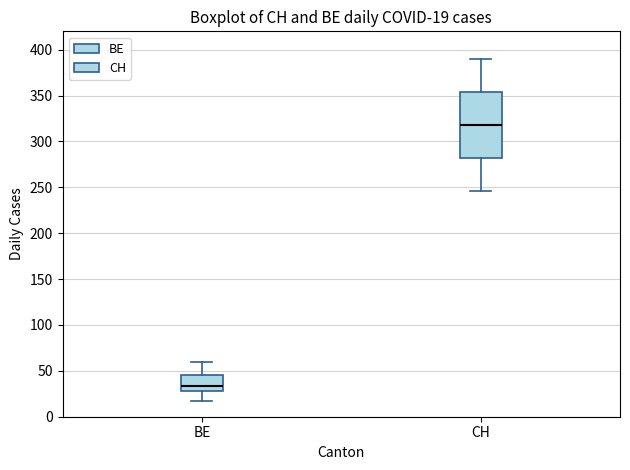

Which box's median line is the highest?

CH